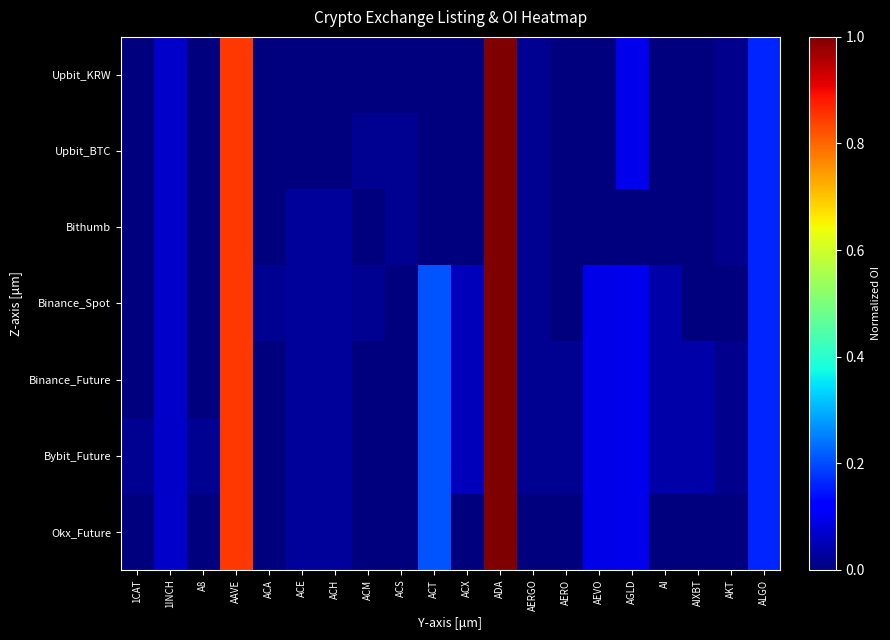

List the series in order of their peak value, lowest first.

Upbit_KRW, Upbit_BTC, Bithumb, Binance_Spot, Binance_Future, Bybit_Future, Okx_Future